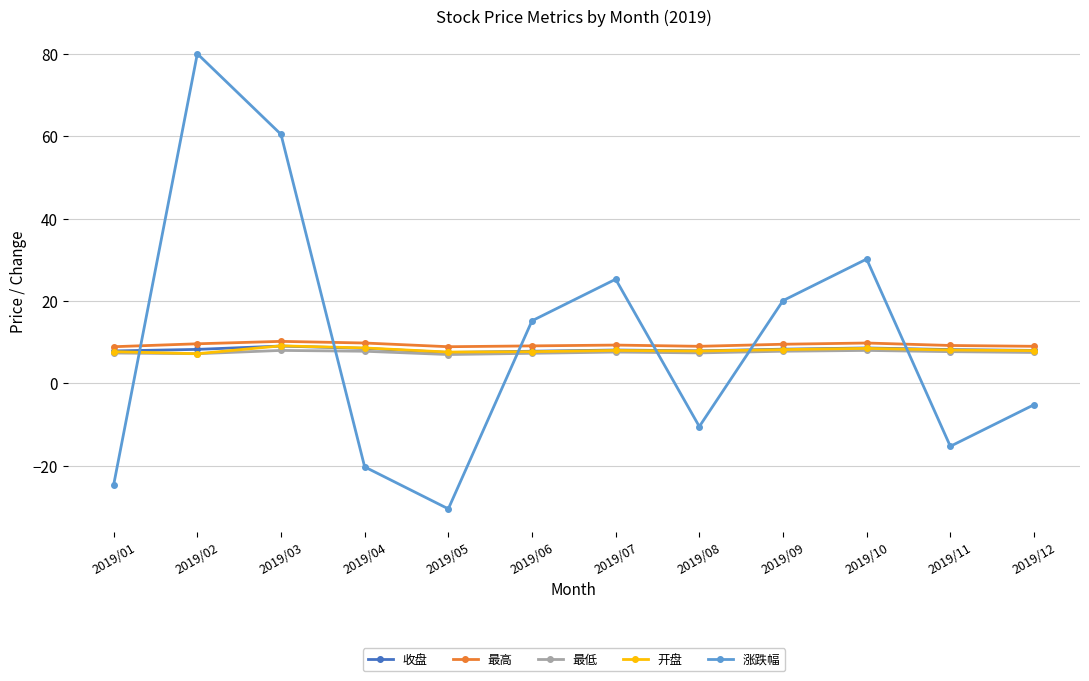

Which series has the widest spread of values?

涨跌幅